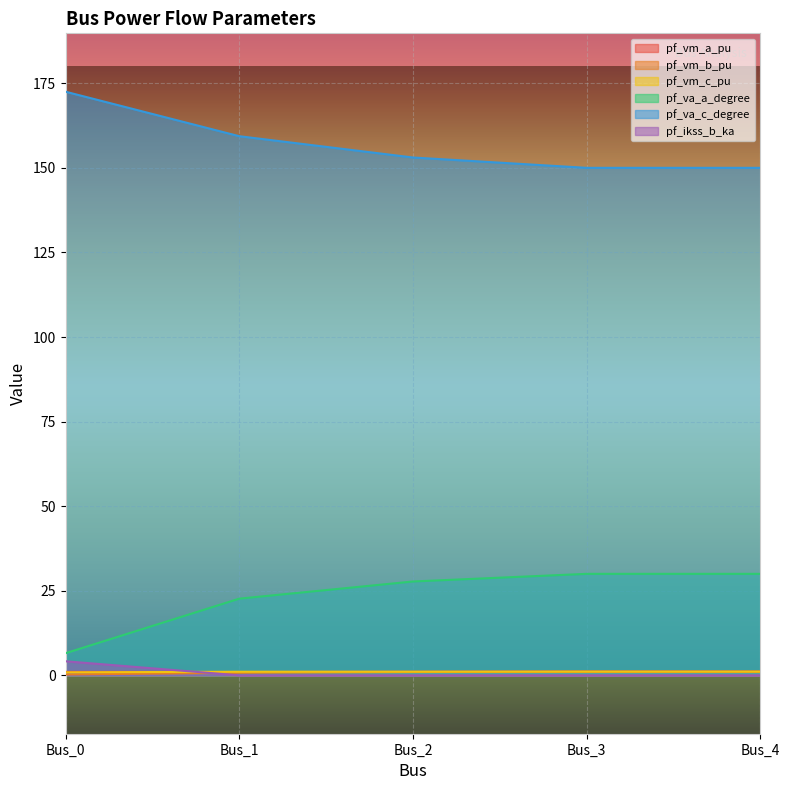

What are all the series names shown in the legend?

pf_vm_a_pu, pf_vm_b_pu, pf_vm_c_pu, pf_va_a_degree, pf_va_c_degree, pf_ikss_b_ka